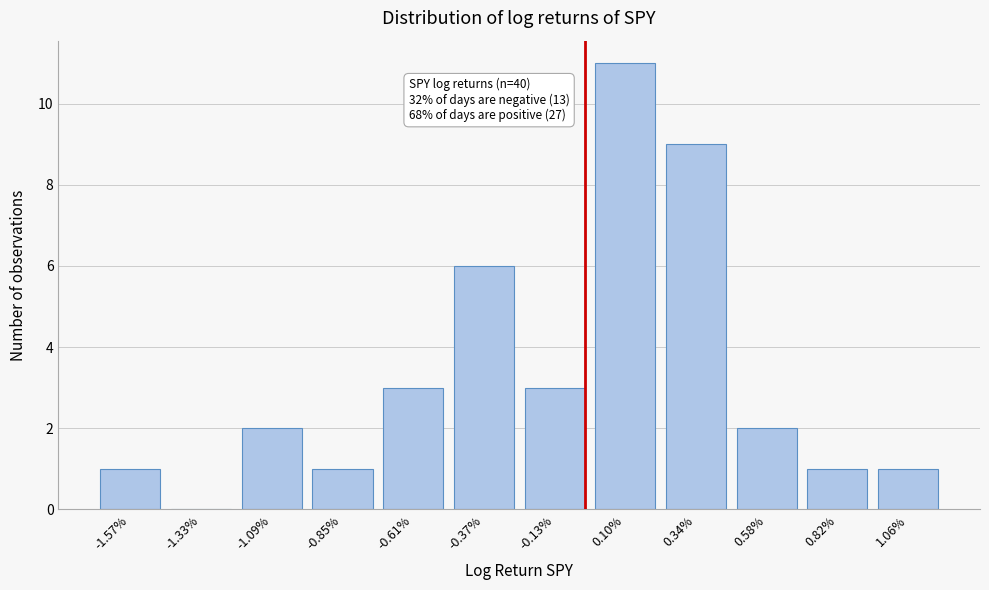

Reading left to right, what are all the values shown in this chart?

-1.57%=1	-1.33%=0	-1.09%=2	-0.85%=1	-0.61%=3	-0.37%=6	-0.13%=3	0.10%=11	0.34%=9	0.58%=2	0.82%=1	1.06%=1